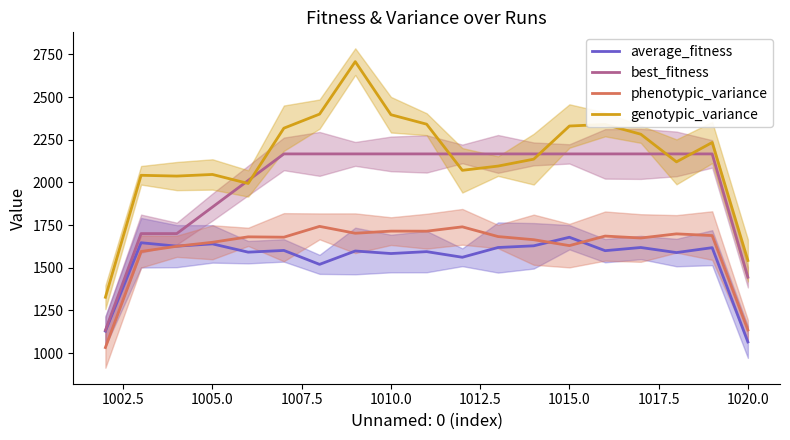

What is the difference between the maximum and minimum values in the average_fitness series?

613.4